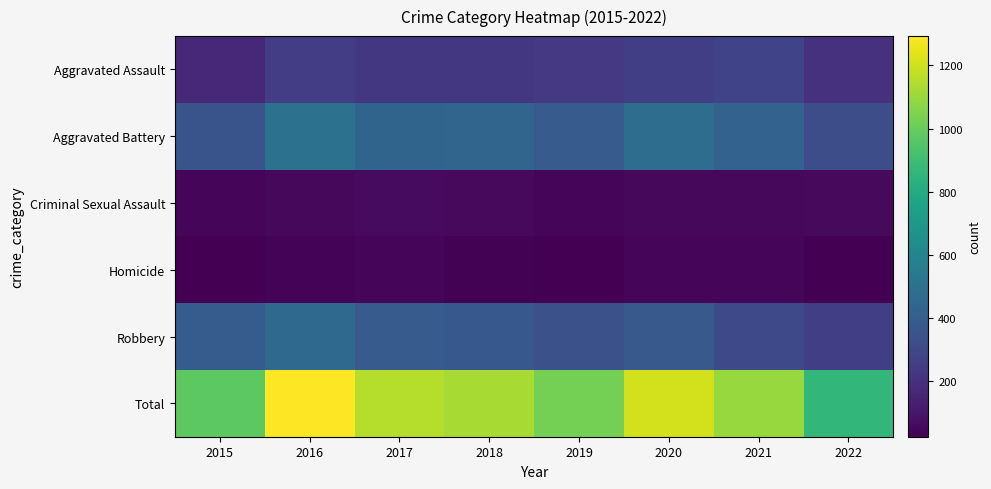

Between 2017 and 2022, which series saw the biggest shift?

Total